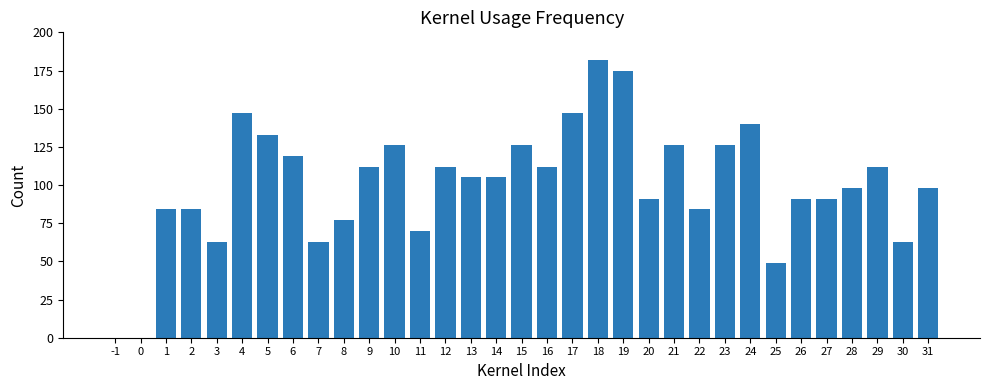

How many categories are shown in the chart?

33